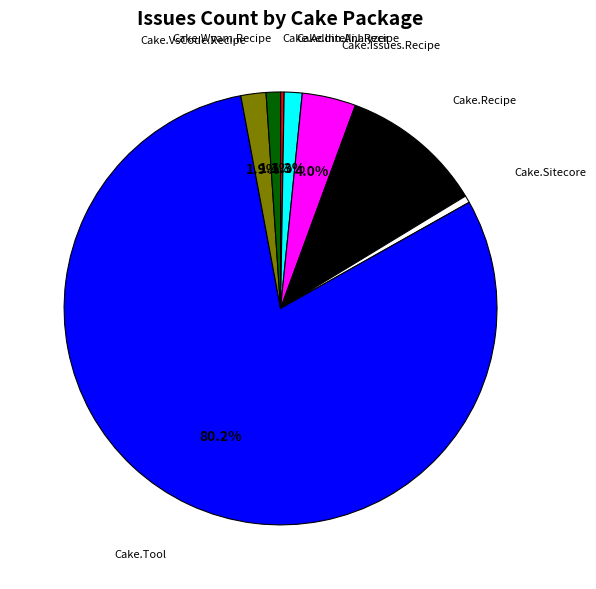

Does any single category account for the majority?

Yes